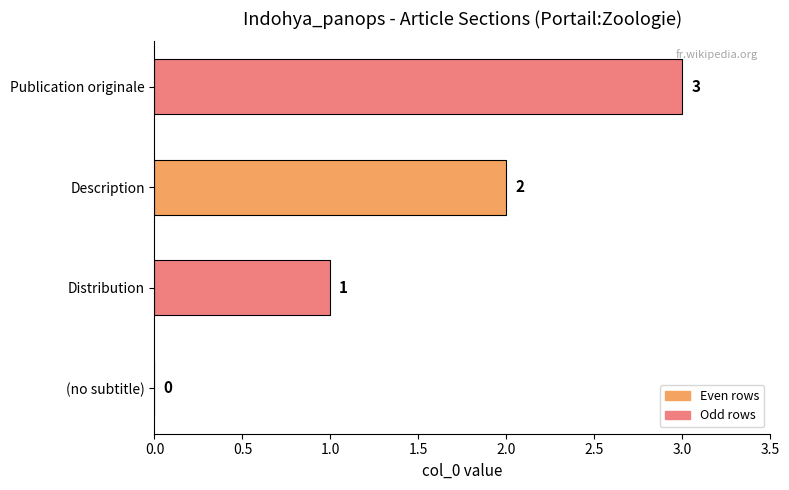

How many distinct data groups are displayed?

1